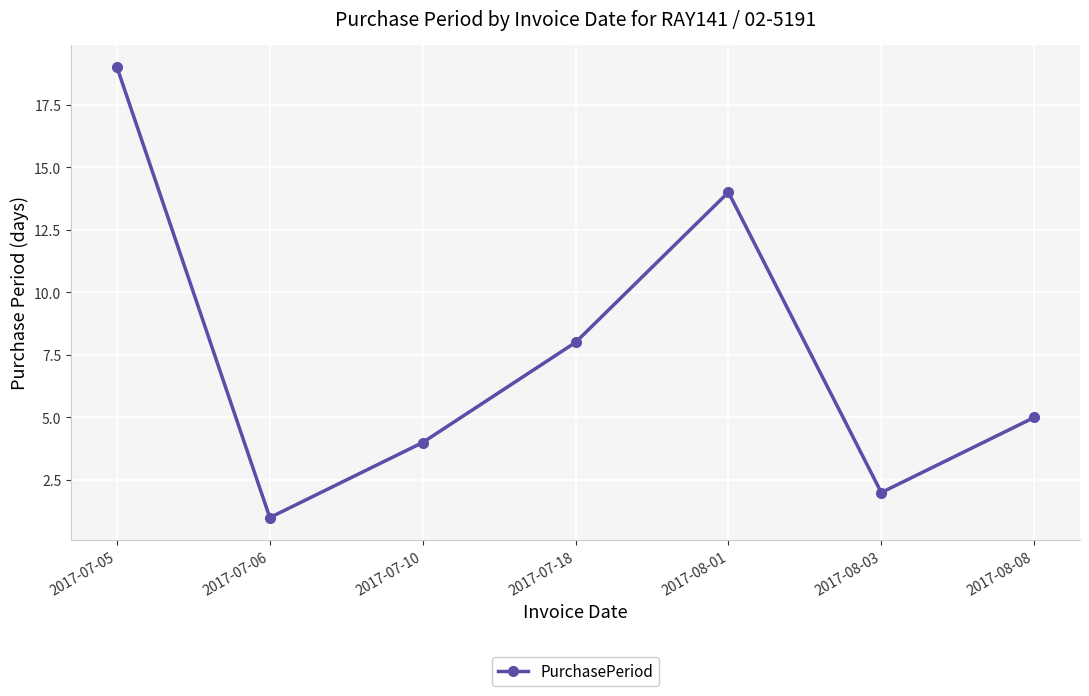

Does the chart have visible grid lines?

Yes